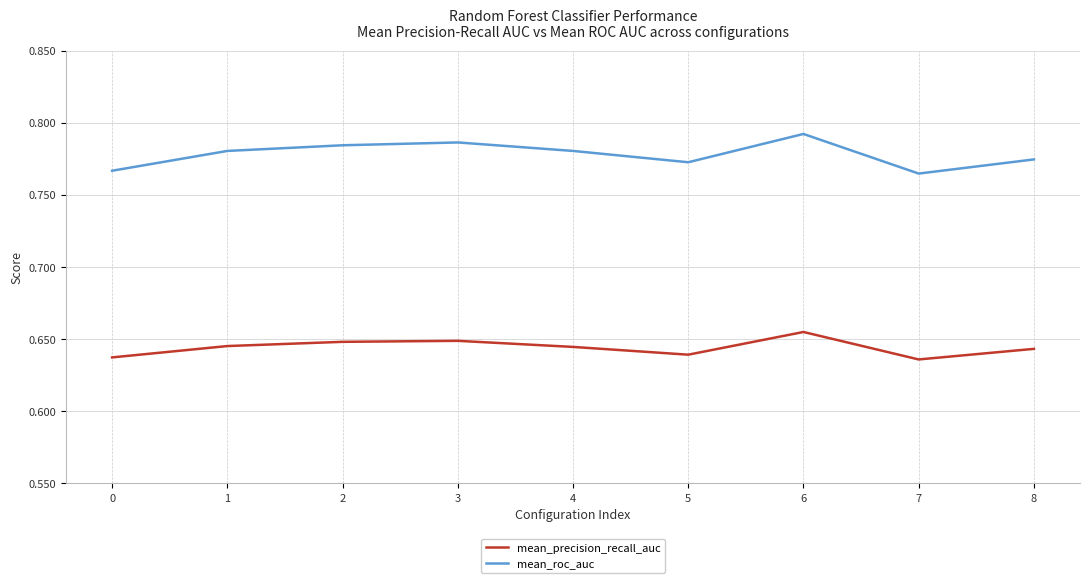

Between 4 and 8, which series saw the biggest shift?

mean_roc_auc